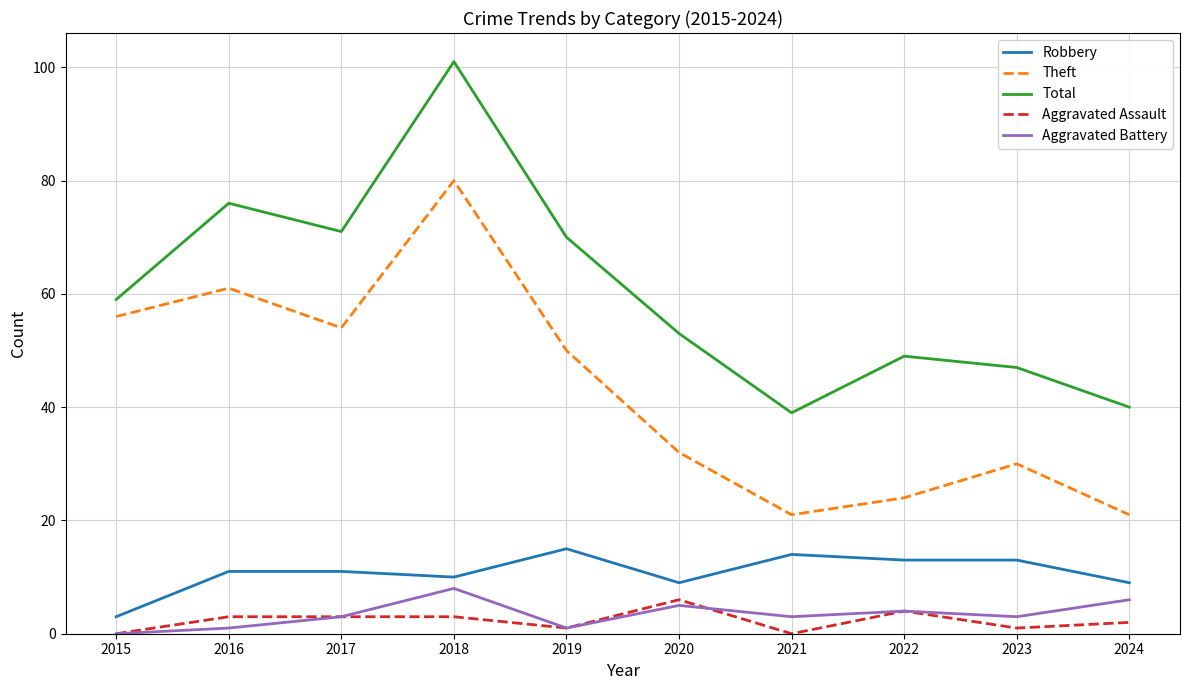

How many positive values does the Aggravated Battery series have?

9